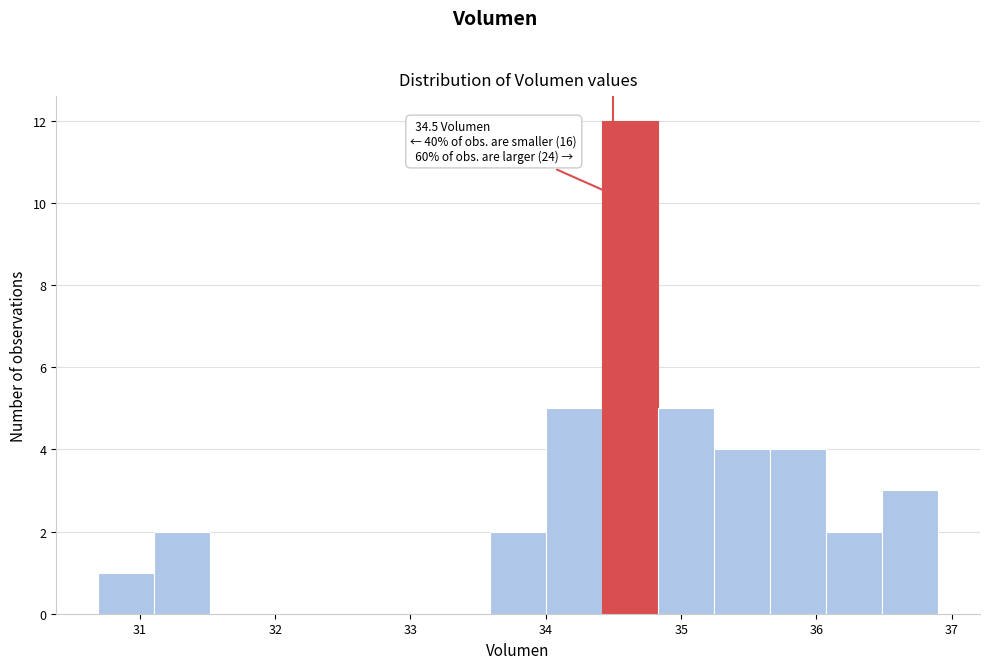

Which range on the x-axis has the tallest bar?

34.4 to 34.8